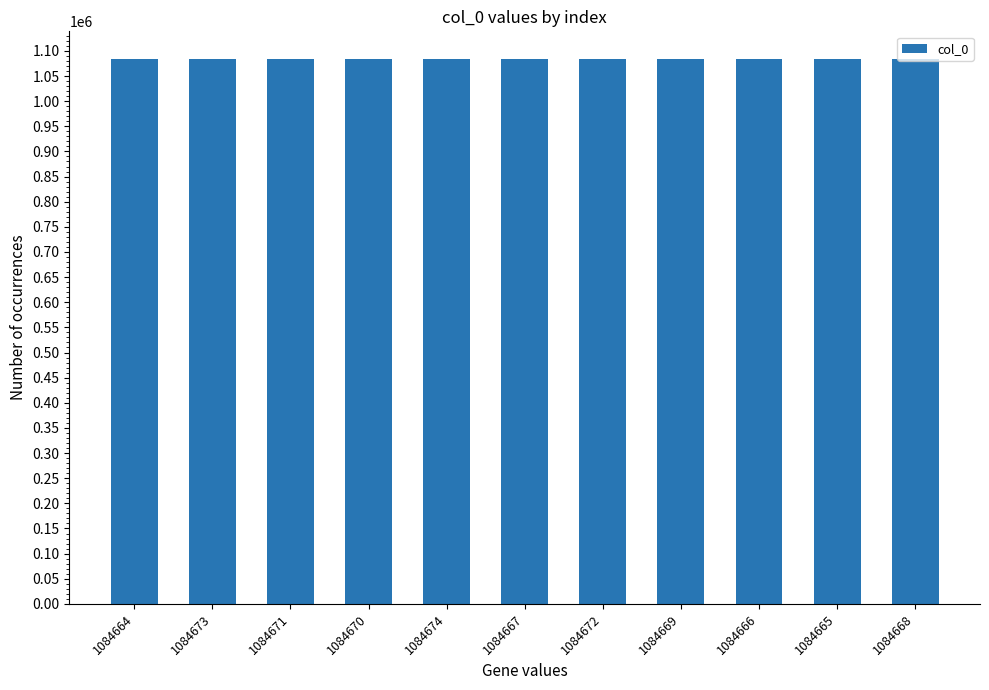

What position from the right is 1084671?

9